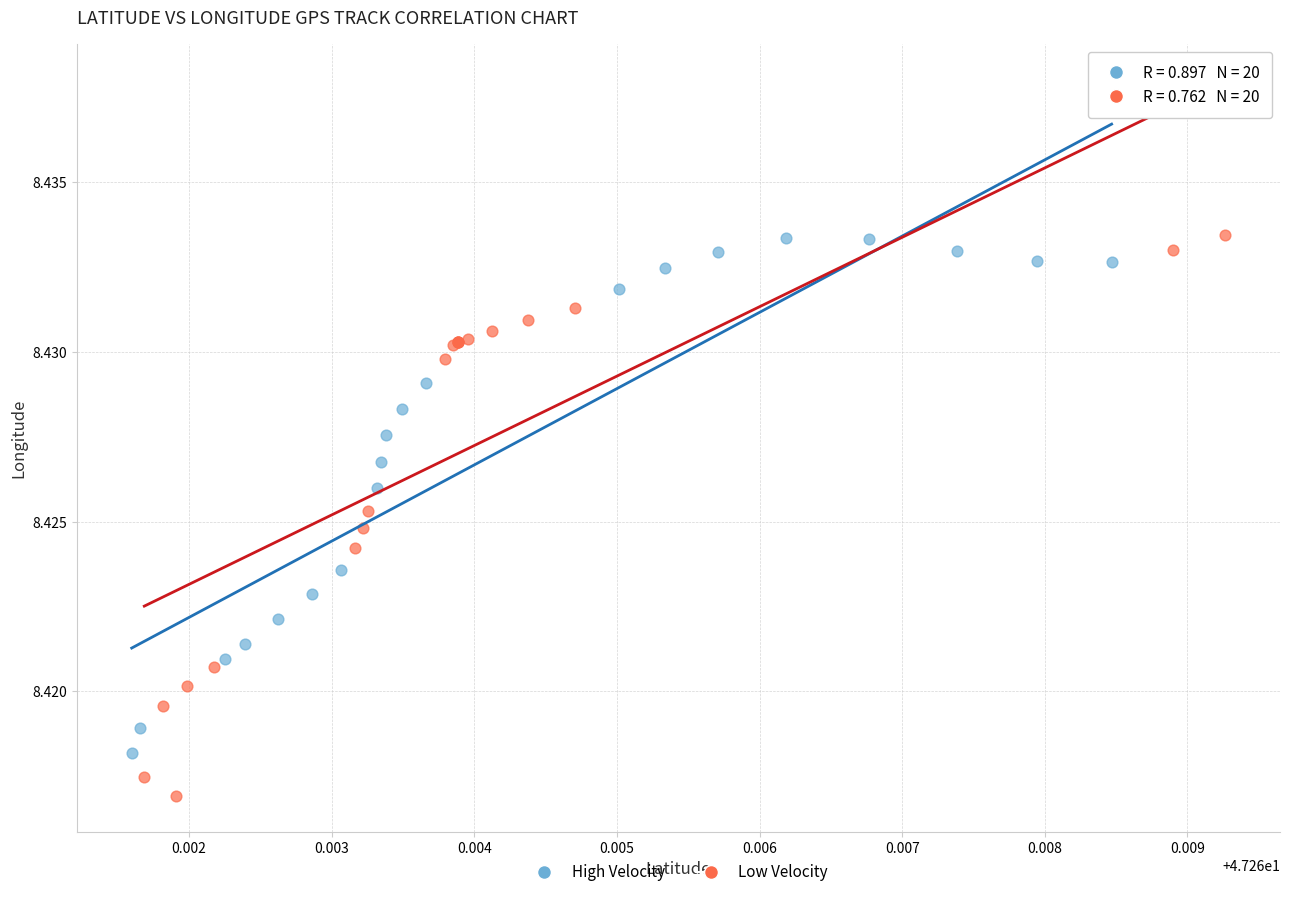

Which series has the widest spread of Y values?

Low Velocity